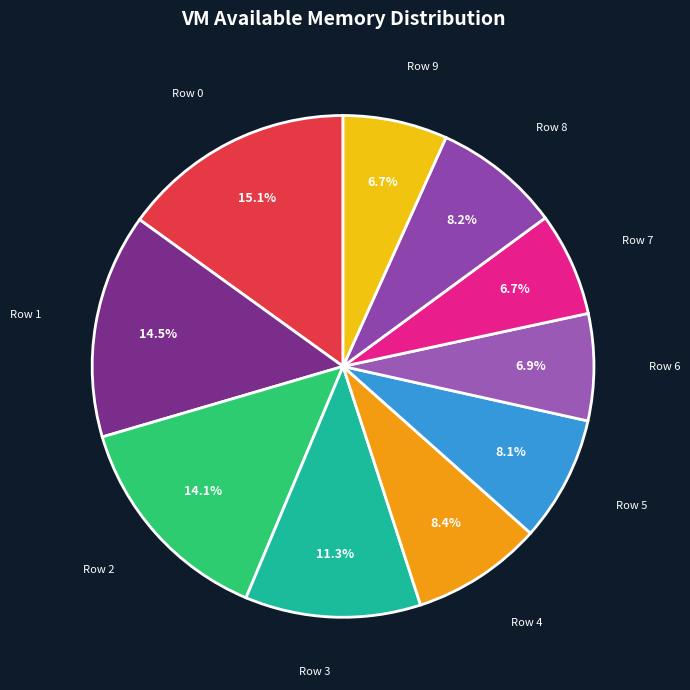

To the nearest percent, what is the difference between the Row 8 and Row 1 slice percentages?

6%